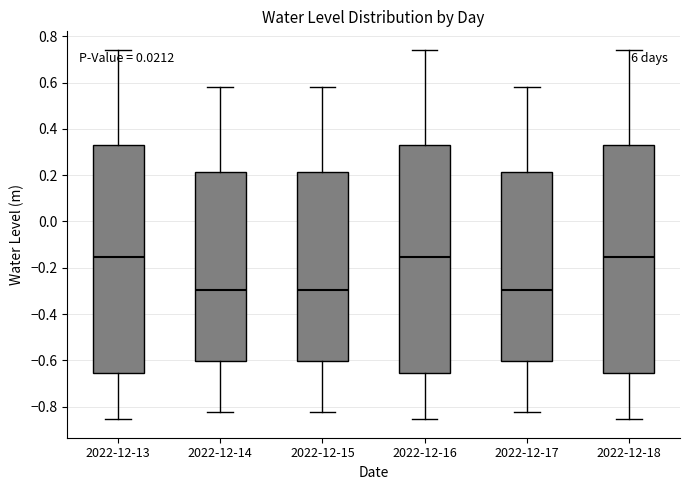

Where does the upper whisker of the box for 2022-12-18 end on the y-axis? The values are not printed on the chart, so give them approximately, as read against the axis.

0.74